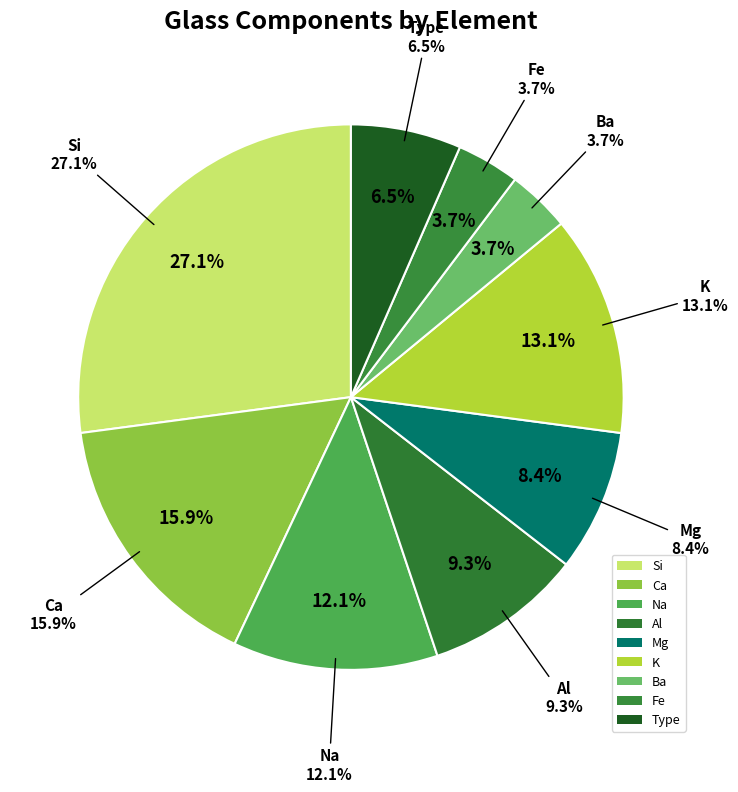

How many segments does this pie chart have?

9